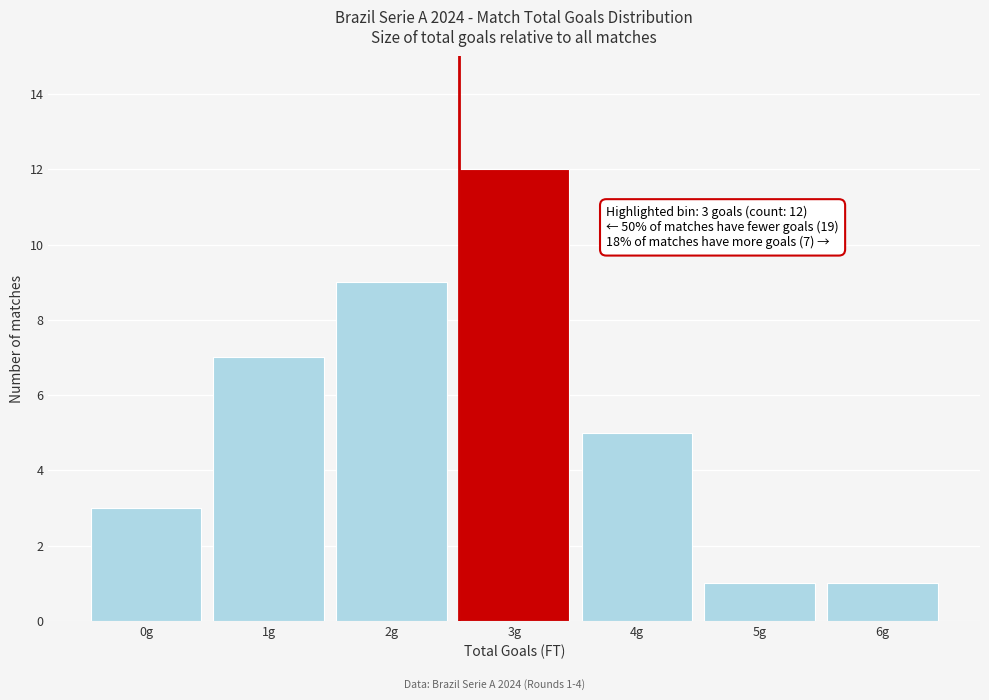

Reading left to right, transcribe all the data shown in this chart.

3	7	9	12	5	1	1